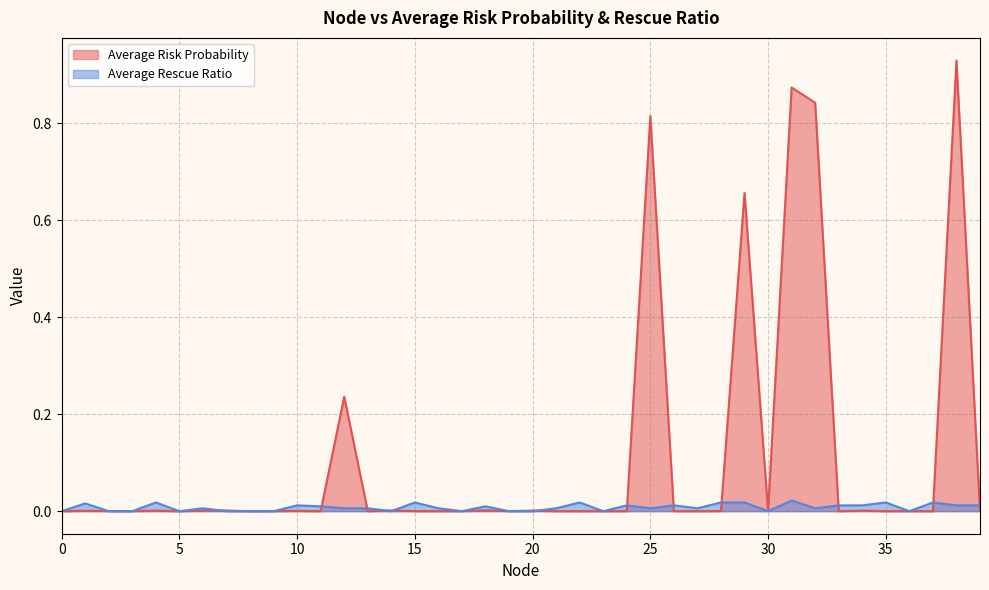

Reading left to right, extract all data points from this chart.

Average Risk Probability: 0.0	0.0	0.0	0.0	0.0	0.0	0.0	0.0	0.0	0.0	0.0	0.0	0.2	0.0	0.0	0.0	0.0	0.0	0.0	0.0	0.0	0.0	0.0	0.0	0.0	0.8	0.0	0.0	0.0	0.7	0.0	0.9	0.8	0.0	0.0	0.0	0.0	0.0	0.9	0.0
Average Rescue Ratio: 0.0	0.0	0.0	0.0	0.0	0.0	0.0	0.0	0.0	0.0	0.0	0.0	0.0	0.0	0.0	0.0	0.0	0.0	0.0	0.0	0.0	0.0	0.0	0.0	0.0	0.0	0.0	0.0	0.0	0.0	0.0	0.0	0.0	0.0	0.0	0.0	0.0	0.0	0.0	0.0